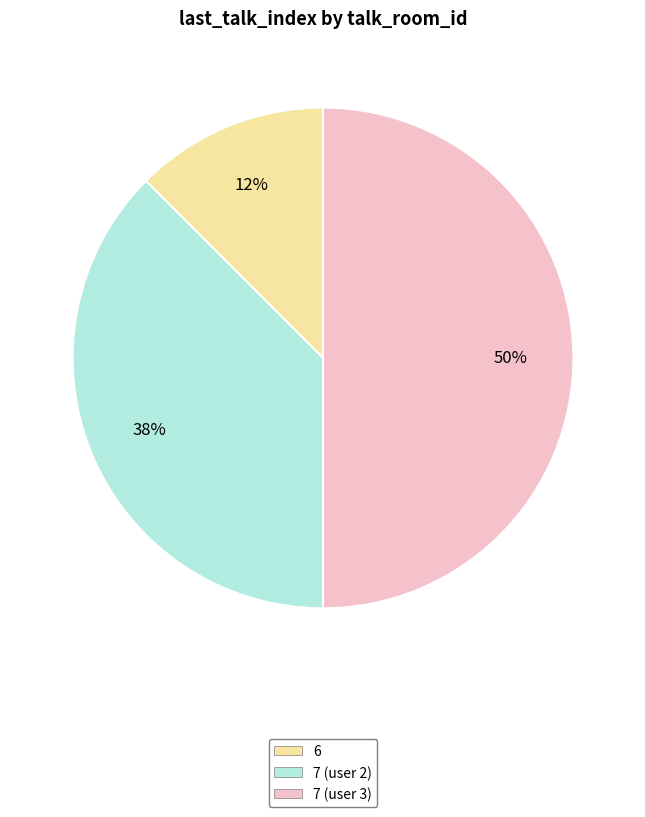

Does 6 represent more than half of the total?

No